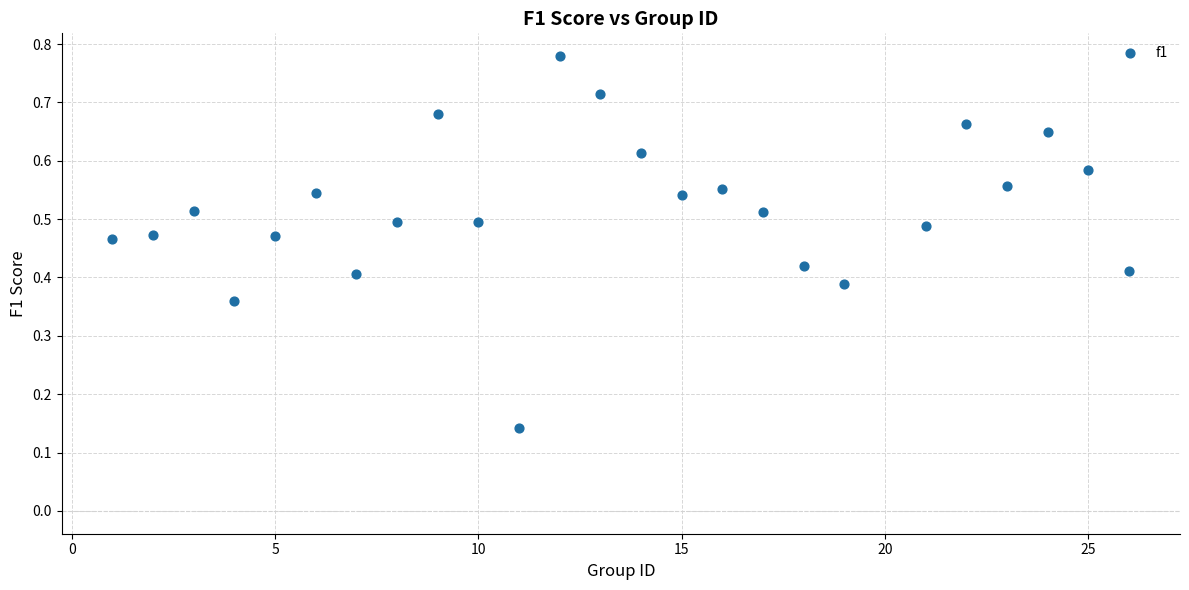

What is the range of X values (max minus min)?

25.0